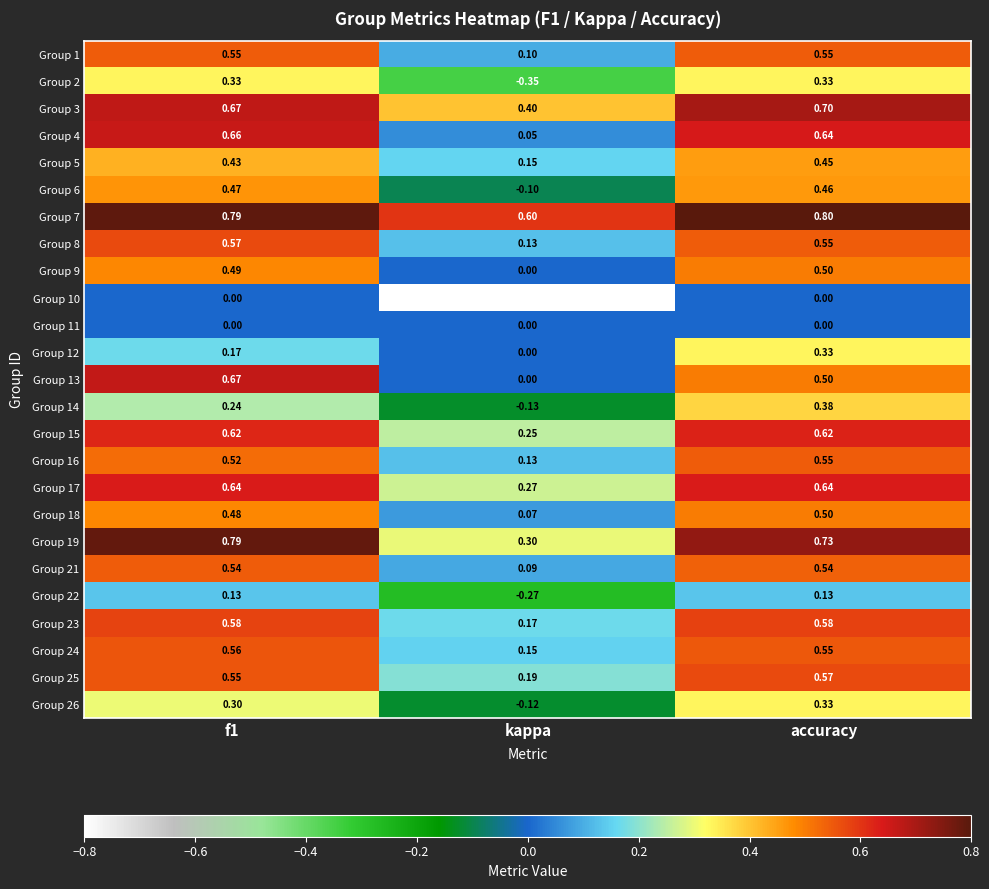

Is the value of Group 6 at f1 greater than the value of Group 22 at f1?

Yes